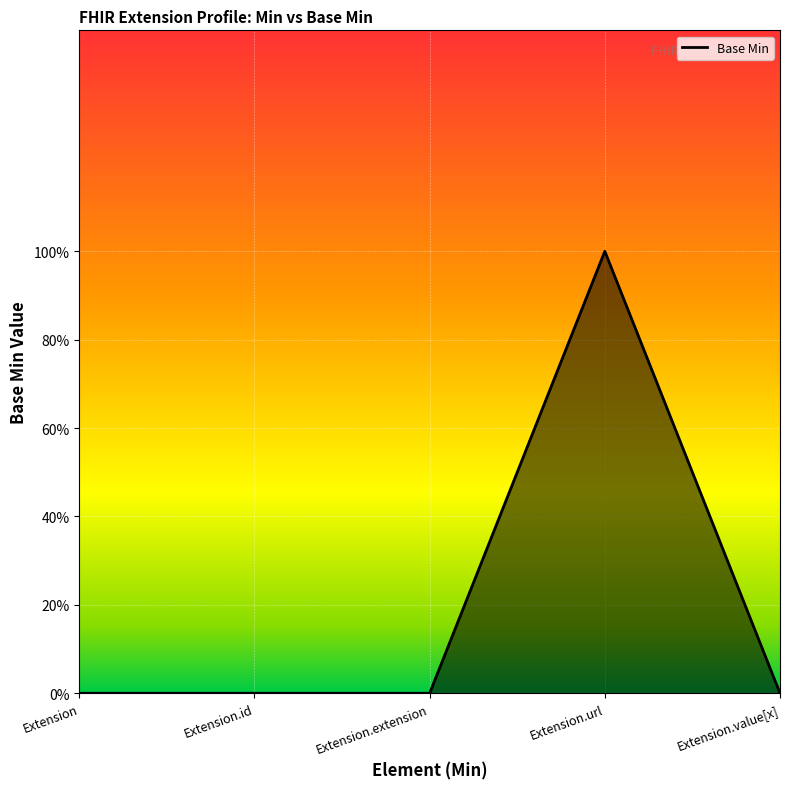

Is this an area chart (filled region under the line)?

Yes